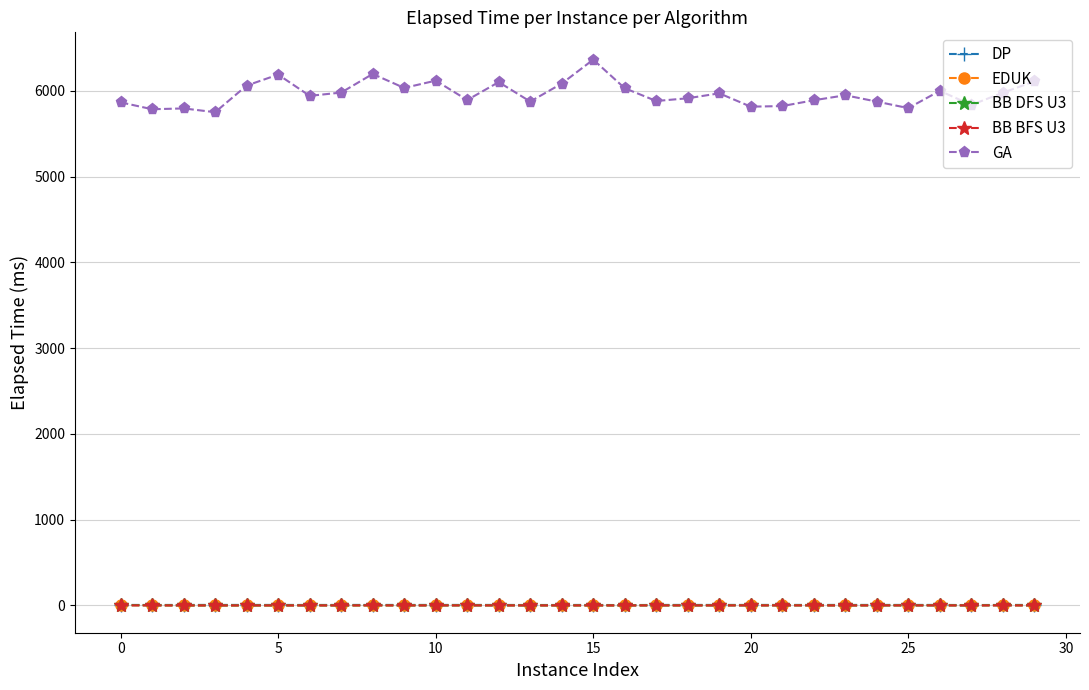

How many data points in BB BFS U3 are above 0?

2